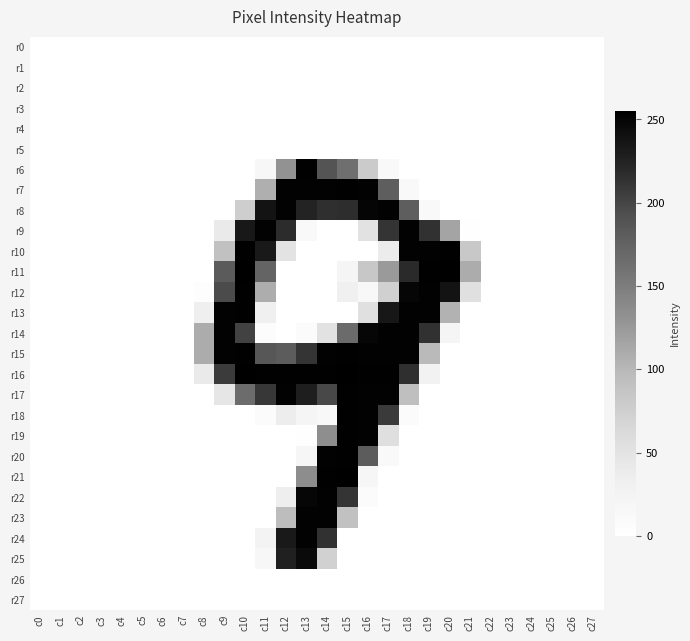

Reading left to right, what are all the values shown in this chart?

r0: c0=0	c1=0	c2=0	c3=0	c4=0	c5=0	c6=0	c7=0	c8=0	c9=0	c10=0	c11=0	c12=0	c13=0	c14=0	c15=0	c16=0	c17=0	c18=0	c19=0	c20=0	c21=0	c22=0	c23=0	c24=0	c25=0	c26=0	c27=0
r1: c0=0	c1=0	c2=0	c3=0	c4=0	c5=0	c6=0	c7=0	c8=0	c9=0	c10=0	c11=0	c12=0	c13=0	c14=0	c15=0	c16=0	c17=0	c18=0	c19=0	c20=0	c21=0	c22=0	c23=0	c24=0	c25=0	c26=0	c27=0
r2: c0=0	c1=0	c2=0	c3=0	c4=0	c5=0	c6=0	c7=0	c8=0	c9=0	c10=0	c11=0	c12=0	c13=0	c14=0	c15=0	c16=0	c17=0	c18=0	c19=0	c20=0	c21=0	c22=0	c23=0	c24=0	c25=0	c26=0	c27=0
r3: c0=0	c1=0	c2=0	c3=0	c4=0	c5=0	c6=0	c7=0	c8=0	c9=0	c10=0	c11=0	c12=0	c13=0	c14=0	c15=0	c16=0	c17=0	c18=0	c19=0	c20=0	c21=0	c22=0	c23=0	c24=0	c25=0	c26=0	c27=0
r4: c0=0	c1=0	c2=0	c3=0	c4=0	c5=0	c6=0	c7=0	c8=0	c9=0	c10=0	c11=0	c12=0	c13=0	c14=0	c15=0	c16=0	c17=0	c18=0	c19=0	c20=0	c21=0	c22=0	c23=0	c24=0	c25=0	c26=0	c27=0
r5: c0=0	c1=0	c2=0	c3=0	c4=0	c5=0	c6=0	c7=0	c8=0	c9=0	c10=0	c11=0	c12=0	c13=0	c14=0	c15=0	c16=0	c17=0	c18=0	c19=0	c20=0	c21=0	c22=0	c23=0	c24=0	c25=0	c26=0	c27=0
r6: c0=0	c1=0	c2=0	c3=0	c4=0	c5=0	c6=0	c7=0	c8=0	c9=0	c10=0	c11=16	c12=131	c13=254	c14=189	c15=163	c16=79	c17=11	c18=0	c19=0	c20=0	c21=0	c22=0	c23=0	c24=0	c25=0	c26=0	c27=0
r7: c0=0	c1=0	c2=0	c3=0	c4=0	c5=0	c6=0	c7=0	c8=0	c9=0	c10=0	c11=107	c12=253	c13=253	c14=253	c15=254	c16=253	c17=179	c18=12	c19=0	c20=0	c21=0	c22=0	c23=0	c24=0	c25=0	c26=0	c27=0
r8: c0=0	c1=0	c2=0	c3=0	c4=0	c5=0	c6=0	c7=0	c8=0	c9=0	c10=76	c11=238	c12=253	c13=224	c14=216	c15=217	c16=250	c17=253	c18=179	c19=11	c20=0	c21=0	c22=0	c23=0	c24=0	c25=0	c26=0	c27=0
r9: c0=0	c1=0	c2=0	c3=0	c4=0	c5=0	c6=0	c7=0	c8=0	c9=40	c10=234	c11=253	c12=218	c13=12	c14=0	c15=0	c16=50	c17=212	c18=253	c19=214	c20=116	c21=2	c22=0	c23=0	c24=0	c25=0	c26=0	c27=0
r10: c0=0	c1=0	c2=0	c3=0	c4=0	c5=0	c6=0	c7=0	c8=0	c9=91	c10=254	c11=233	c12=49	c13=0	c14=0	c15=0	c16=0	c17=37	c18=253	c19=253	c20=254	c21=83	c22=0	c23=0	c24=0	c25=0	c26=0	c27=0
r11: c0=0	c1=0	c2=0	c3=0	c4=0	c5=0	c6=0	c7=0	c8=0	c9=182	c10=255	c11=173	c12=0	c13=0	c14=0	c15=21	c16=84	c17=124	c18=219	c19=254	c20=255	c21=109	c22=0	c23=0	c24=0	c25=0	c26=0	c27=0
r12: c0=0	c1=0	c2=0	c3=0	c4=0	c5=0	c6=0	c7=0	c8=4	c9=196	c10=254	c11=108	c12=0	c13=0	c14=0	c15=31	c16=14	c17=73	c18=249	c19=253	c20=238	c21=53	c22=0	c23=0	c24=0	c25=0	c26=0	c27=0
r13: c0=0	c1=0	c2=0	c3=0	c4=0	c5=0	c6=0	c7=0	c8=32	c9=253	c10=254	c11=30	c12=0	c13=0	c14=0	c15=0	c16=54	c17=235	c18=253	c19=253	c20=104	c21=0	c22=0	c23=0	c24=0	c25=0	c26=0	c27=0
r14: c0=0	c1=0	c2=0	c3=0	c4=0	c5=0	c6=0	c7=0	c8=109	c9=253	c10=202	c11=5	c12=0	c13=8	c14=51	c15=167	c16=249	c17=253	c18=253	c19=214	c20=20	c21=0	c22=0	c23=0	c24=0	c25=0	c26=0	c27=0
r15: c0=0	c1=0	c2=0	c3=0	c4=0	c5=0	c6=0	c7=0	c8=109	c9=253	c10=254	c11=186	c12=181	c13=212	c14=253	c15=254	c16=253	c17=253	c18=253	c19=98	c20=0	c21=0	c22=0	c23=0	c24=0	c25=0	c26=0	c27=0
r16: c0=0	c1=0	c2=0	c3=0	c4=0	c5=0	c6=0	c7=0	c8=40	c9=207	c10=255	c11=254	c12=254	c13=254	c14=254	c15=255	c16=254	c17=254	c18=216	c19=26	c20=0	c21=0	c22=0	c23=0	c24=0	c25=0	c26=0	c27=0
r17: c0=0	c1=0	c2=0	c3=0	c4=0	c5=0	c6=0	c7=0	c8=0	c9=45	c10=166	c11=210	c12=253	c13=229	c14=198	c15=254	c16=253	c17=253	c18=93	c19=0	c20=0	c21=0	c22=0	c23=0	c24=0	c25=0	c26=0	c27=0
r18: c0=0	c1=0	c2=0	c3=0	c4=0	c5=0	c6=0	c7=0	c8=0	c9=0	c10=0	c11=8	c12=36	c13=21	c14=14	c15=254	c16=253	c17=208	c18=8	c19=0	c20=0	c21=0	c22=0	c23=0	c24=0	c25=0	c26=0	c27=0
r19: c0=0	c1=0	c2=0	c3=0	c4=0	c5=0	c6=0	c7=0	c8=0	c9=0	c10=0	c11=0	c12=0	c13=2	c14=134	c15=254	c16=253	c17=55	c18=0	c19=0	c20=0	c21=0	c22=0	c23=0	c24=0	c25=0	c26=0	c27=0
r20: c0=0	c1=0	c2=0	c3=0	c4=0	c5=0	c6=0	c7=0	c8=0	c9=0	c10=0	c11=0	c12=0	c13=19	c14=253	c15=254	c16=181	c17=11	c18=0	c19=0	c20=0	c21=0	c22=0	c23=0	c24=0	c25=0	c26=0	c27=0
r21: c0=0	c1=0	c2=0	c3=0	c4=0	c5=0	c6=0	c7=0	c8=0	c9=0	c10=0	c11=0	c12=0	c13=135	c14=254	c15=255	c16=18	c17=0	c18=0	c19=0	c20=0	c21=0	c22=0	c23=0	c24=0	c25=0	c26=0	c27=0
r22: c0=0	c1=0	c2=0	c3=0	c4=0	c5=0	c6=0	c7=0	c8=0	c9=0	c10=0	c11=0	c12=34	c13=249	c14=253	c15=212	c16=8	c17=0	c18=0	c19=0	c20=0	c21=0	c22=0	c23=0	c24=0	c25=0	c26=0	c27=0
r23: c0=0	c1=0	c2=0	c3=0	c4=0	c5=0	c6=0	c7=0	c8=0	c9=0	c10=0	c11=0	c12=95	c13=253	c14=253	c15=91	c16=0	c17=0	c18=0	c19=0	c20=0	c21=0	c22=0	c23=0	c24=0	c25=0	c26=0	c27=0
r24: c0=0	c1=0	c2=0	c3=0	c4=0	c5=0	c6=0	c7=0	c8=0	c9=0	c10=0	c11=24	c12=233	c13=253	c14=214	c15=0	c16=0	c17=0	c18=0	c19=0	c20=0	c21=0	c22=0	c23=0	c24=0	c25=0	c26=0	c27=0
r25: c0=0	c1=0	c2=0	c3=0	c4=0	c5=0	c6=0	c7=0	c8=0	c9=0	c10=0	c11=16	c12=227	c13=246	c14=72	c15=0	c16=0	c17=0	c18=0	c19=0	c20=0	c21=0	c22=0	c23=0	c24=0	c25=0	c26=0	c27=0
r26: c0=0	c1=0	c2=0	c3=0	c4=0	c5=0	c6=0	c7=0	c8=0	c9=0	c10=0	c11=0	c12=0	c13=0	c14=0	c15=0	c16=0	c17=0	c18=0	c19=0	c20=0	c21=0	c22=0	c23=0	c24=0	c25=0	c26=0	c27=0
r27: c0=0	c1=0	c2=0	c3=0	c4=0	c5=0	c6=0	c7=0	c8=0	c9=0	c10=0	c11=0	c12=0	c13=0	c14=0	c15=0	c16=0	c17=0	c18=0	c19=0	c20=0	c21=0	c22=0	c23=0	c24=0	c25=0	c26=0	c27=0